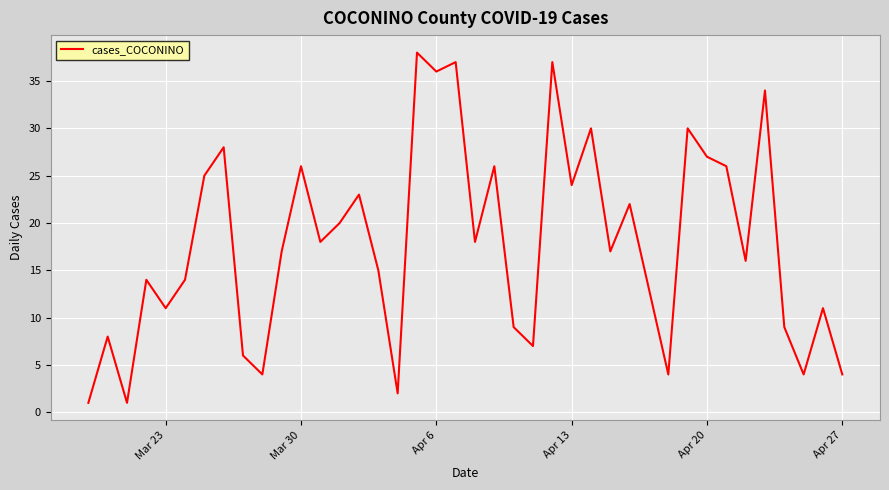

Reading left to right, transcribe all the data shown in this chart.

1	8	1	14	11	14	25	28	6	4	17	26	18	20	23	15	2	38	36	37	18	26	9	7	37	24	30	17	22	13	4	30	27	26	16	34	9	4	11	4